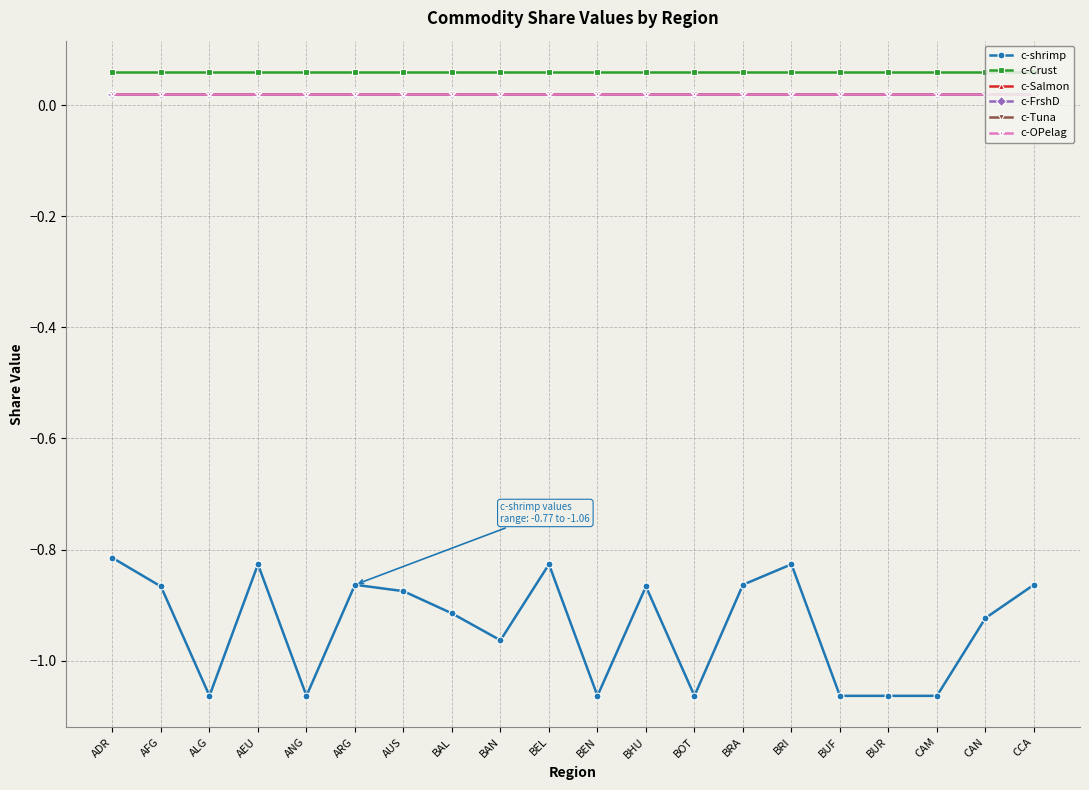

Reading right to left, what are all the values shown in this chart?

c-shrimp: CCA=-0.9	CAN=-0.9	CAM=-1.1	BUR=-1.1	BUF=-1.1	BRI=-0.8	BRA=-0.9	BOT=-1.1	BHU=-0.9	BEN=-1.1	BEL=-0.8	BAN=-1.0	BAL=-0.9	AUS=-0.9	ARG=-0.9	ANG=-1.1	AEU=-0.8	ALG=-1.1	AFG=-0.9	ADR=-0.8
c-Crust: CCA=0.1	CAN=0.1	CAM=0.1	BUR=0.1	BUF=0.1	BRI=0.1	BRA=0.1	BOT=0.1	BHU=0.1	BEN=0.1	BEL=0.1	BAN=0.1	BAL=0.1	AUS=0.1	ARG=0.1	ANG=0.1	AEU=0.1	ALG=0.1	AFG=0.1	ADR=0.1
c-Salmon: CCA=0.0	CAN=0.0	CAM=0.0	BUR=0.0	BUF=0.0	BRI=0.0	BRA=0.0	BOT=0.0	BHU=0.0	BEN=0.0	BEL=0.0	BAN=0.0	BAL=0.0	AUS=0.0	ARG=0.0	ANG=0.0	AEU=0.0	ALG=0.0	AFG=0.0	ADR=0.0
c-FrshD: CCA=0.0	CAN=0.0	CAM=0.0	BUR=0.0	BUF=0.0	BRI=0.0	BRA=0.0	BOT=0.0	BHU=0.0	BEN=0.0	BEL=0.0	BAN=0.0	BAL=0.0	AUS=0.0	ARG=0.0	ANG=0.0	AEU=0.0	ALG=0.0	AFG=0.0	ADR=0.0
c-Tuna: CCA=0.0	CAN=0.0	CAM=0.0	BUR=0.0	BUF=0.0	BRI=0.0	BRA=0.0	BOT=0.0	BHU=0.0	BEN=0.0	BEL=0.0	BAN=0.0	BAL=0.0	AUS=0.0	ARG=0.0	ANG=0.0	AEU=0.0	ALG=0.0	AFG=0.0	ADR=0.0
c-OPelag: CCA=0.0	CAN=0.0	CAM=0.0	BUR=0.0	BUF=0.0	BRI=0.0	BRA=0.0	BOT=0.0	BHU=0.0	BEN=0.0	BEL=0.0	BAN=0.0	BAL=0.0	AUS=0.0	ARG=0.0	ANG=0.0	AEU=0.0	ALG=0.0	AFG=0.0	ADR=0.0